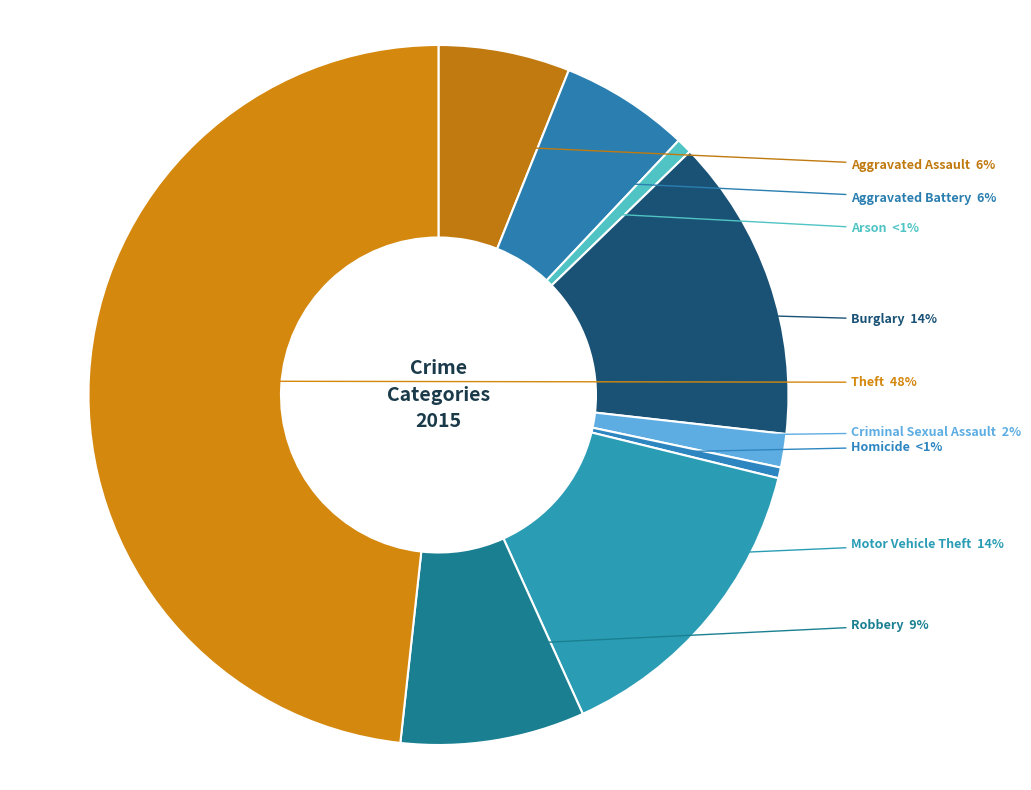

Is the sum of Theft and Robbery greater than half?

Yes